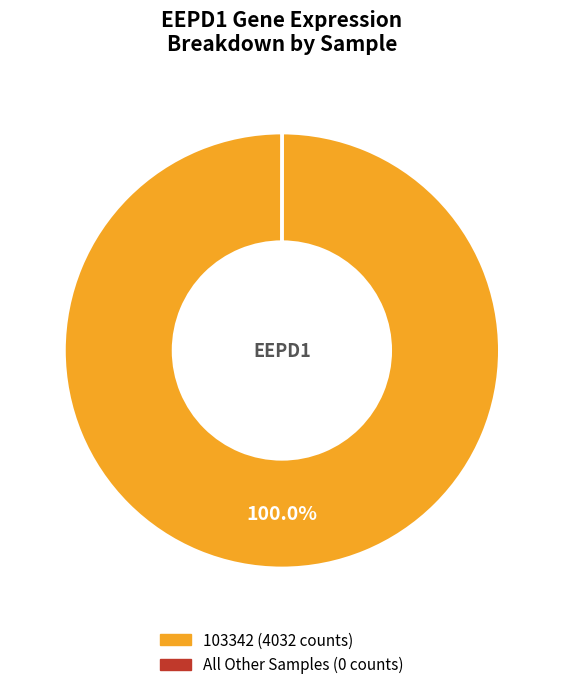

Is there a majority slice in this chart?

Yes